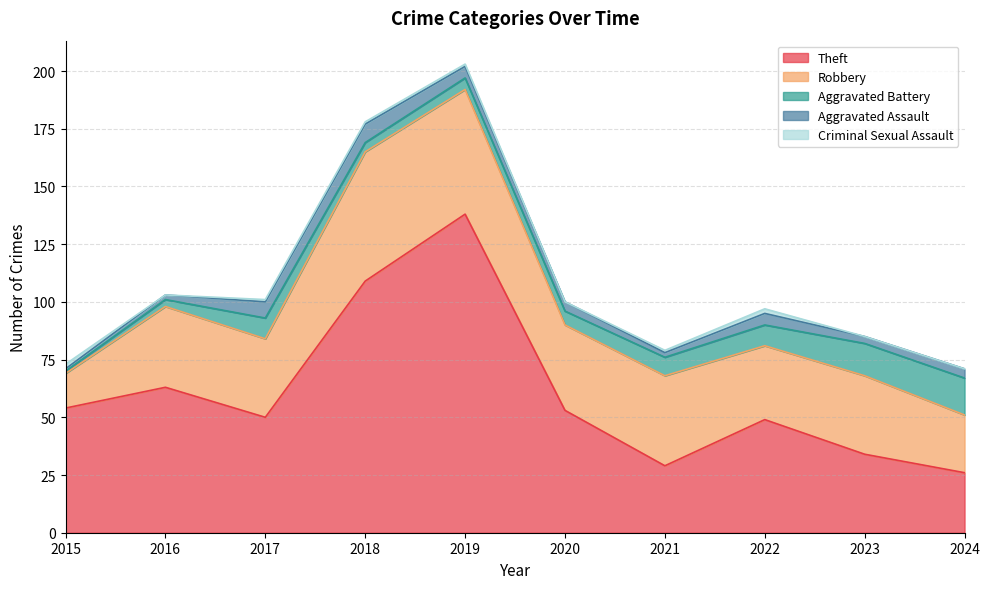

Reading right to left, transcribe all the data shown in this chart.

Theft: 2024=26	2023=34	2022=49	2021=29	2020=53	2019=138	2018=109	2017=50	2016=63	2015=54
Robbery: 2024=25	2023=34	2022=32	2021=39	2020=37	2019=54	2018=56	2017=34	2016=35	2015=15
Aggravated Battery: 2024=16	2023=14	2022=9	2021=8	2020=6	2019=5	2018=4	2017=9	2016=3	2015=1
Aggravated Assault: 2024=4	2023=3	2022=5	2021=2	2020=4	2019=5	2018=8	2017=7	2016=2	2015=1
Criminal Sexual Assault: 2024=0	2023=0	2022=2	2021=1	2020=0	2019=1	2018=1	2017=1	2016=0	2015=2